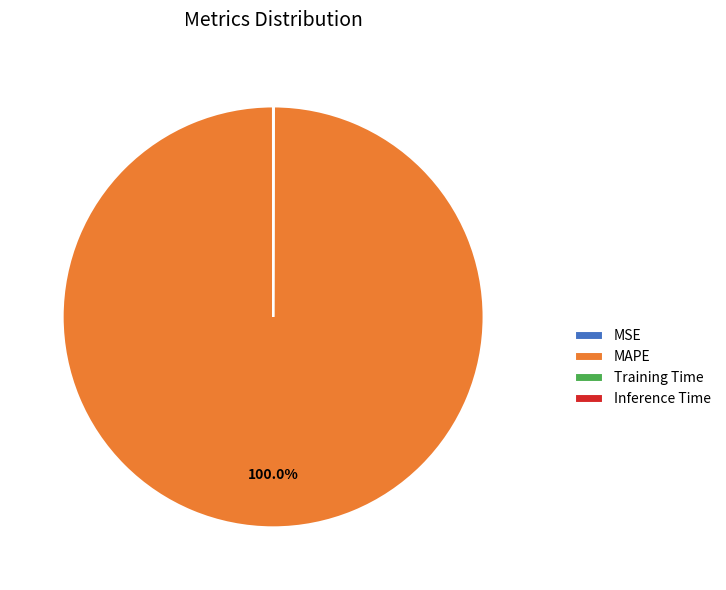

To the nearest percent, what is the difference between the largest and smallest slice percentages?

100%